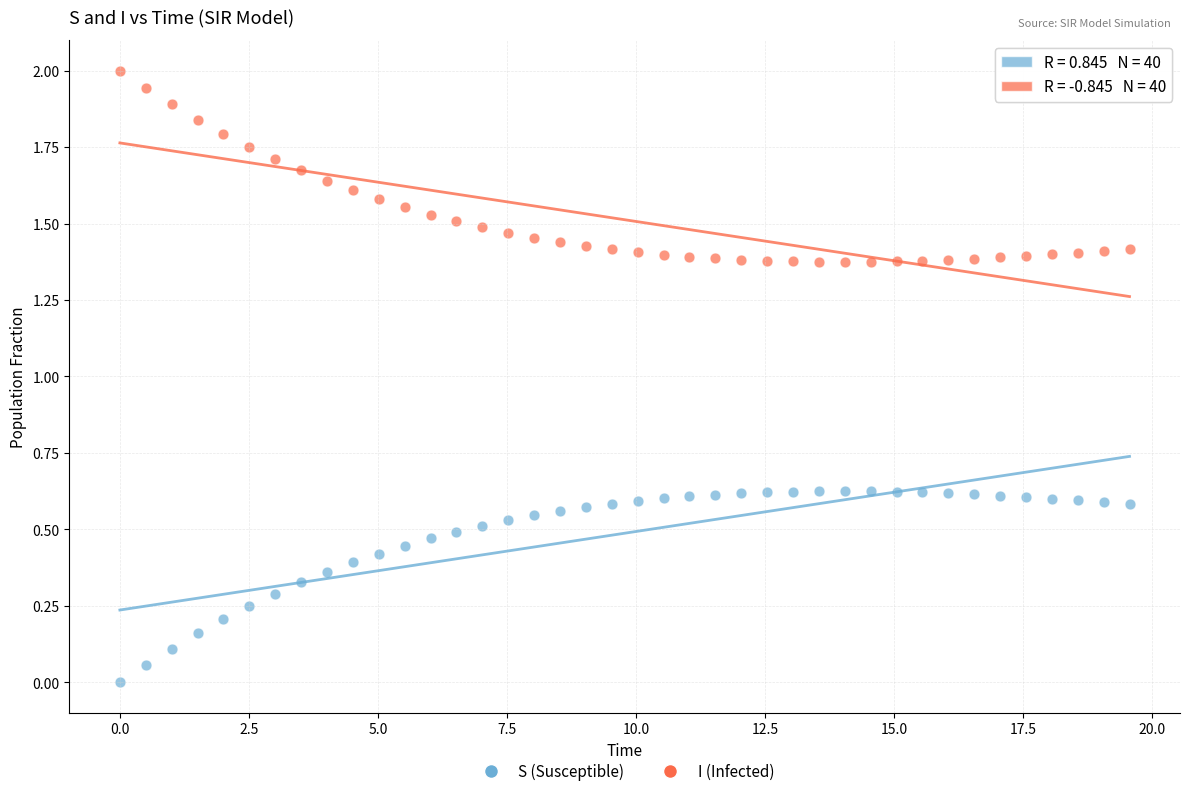

Which series contains the highest Y value?

I (Infected)